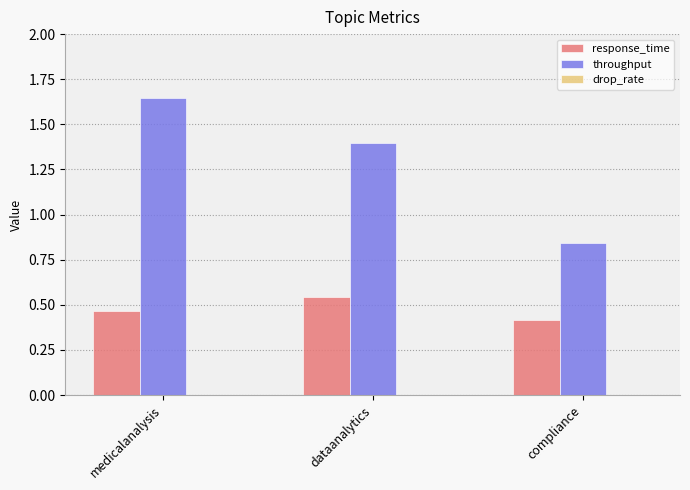

Which series changed the most between dataanalytics and compliance?

throughput